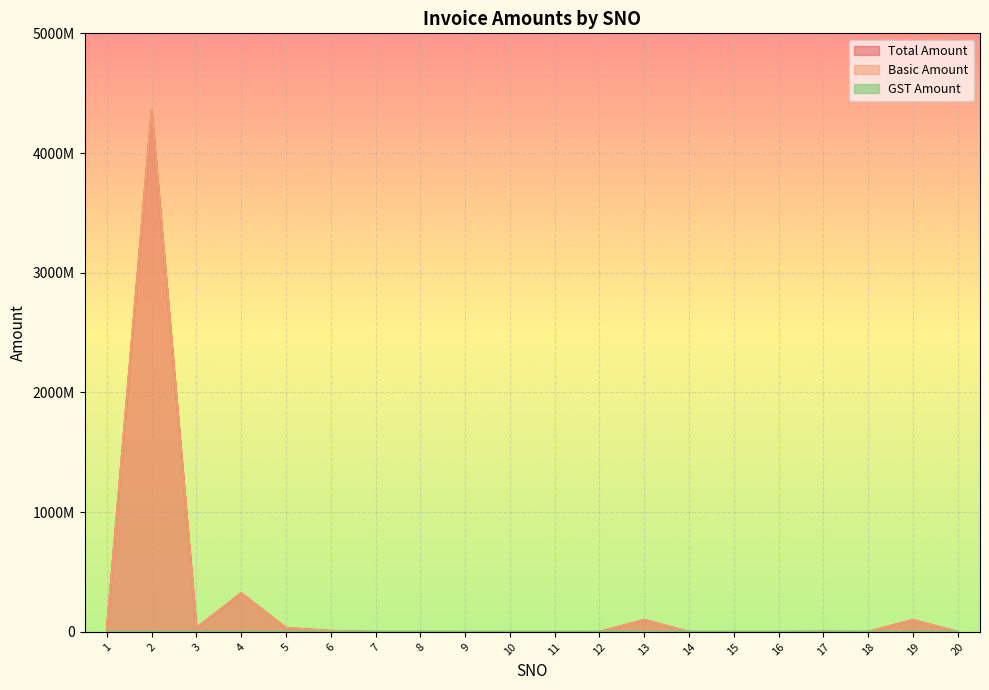

Is the value of GST Amount at 16 greater than the value of Total Amount at 1?

No